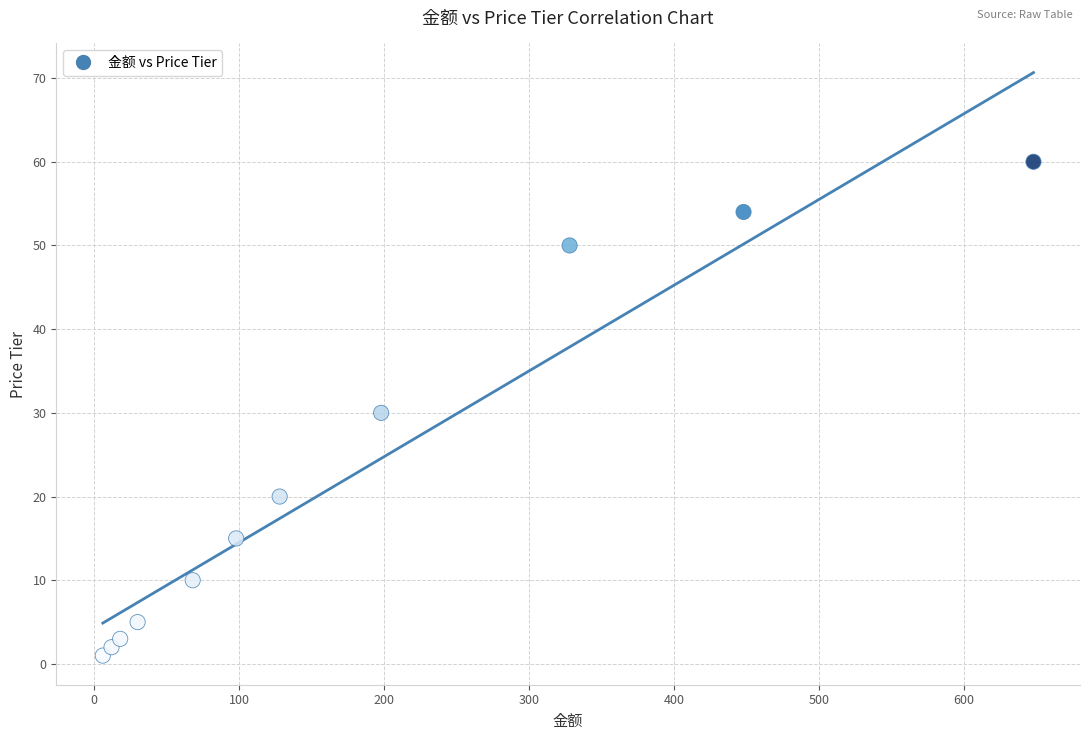

What is the range of Y values (max minus min)?

59